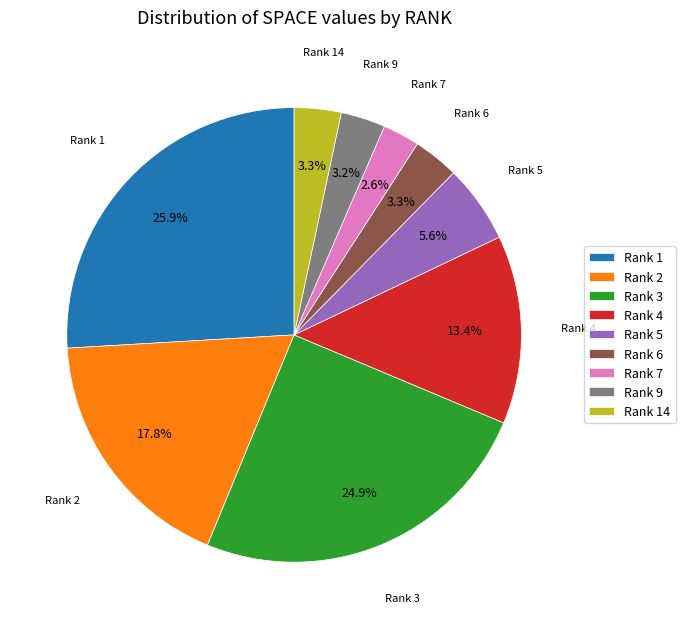

What is the total percentage of Rank 7 and Rank 3?

27.5%